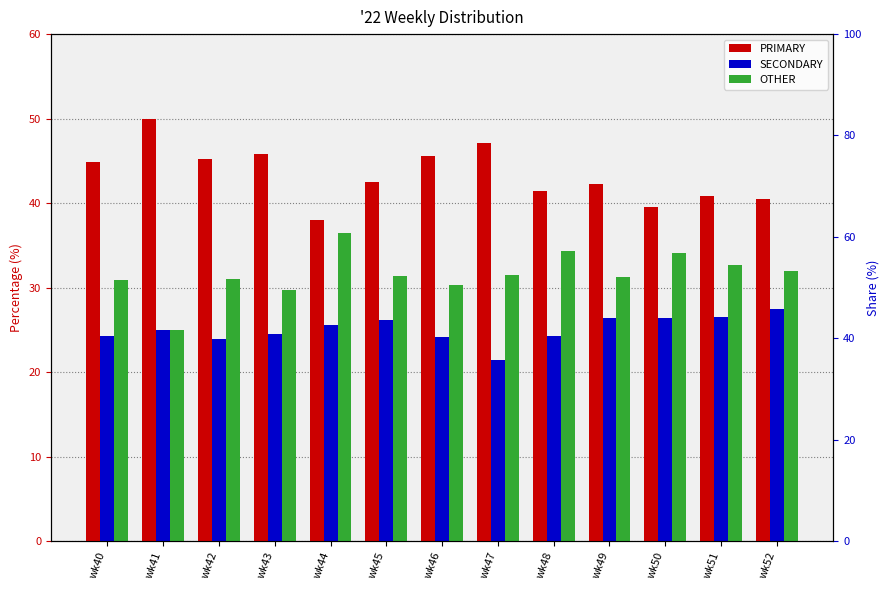

Where is OTHER nearest to the value 30?

wk43